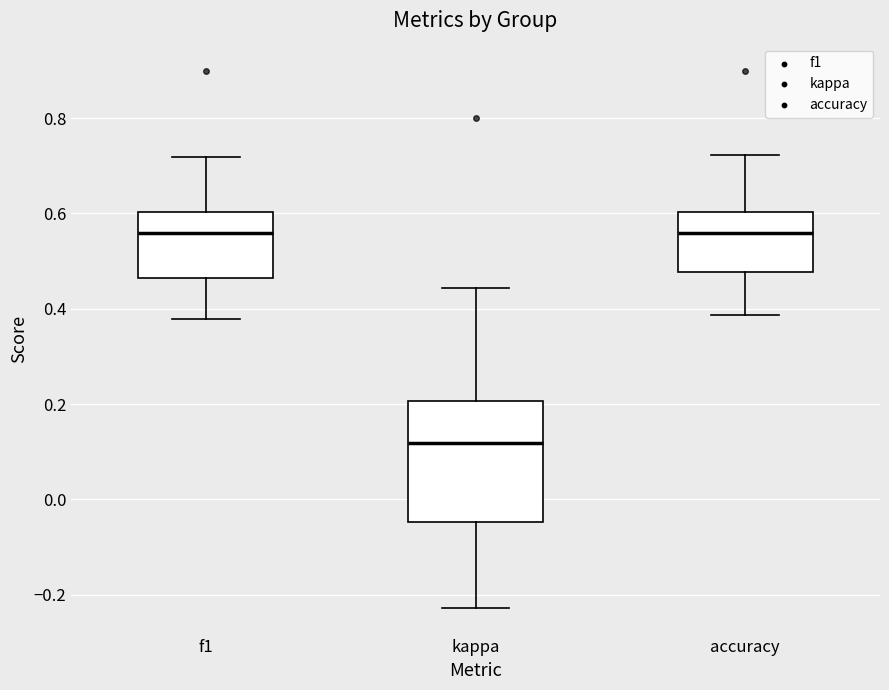

Reading left to right, transcribe this box plot: for each box, give where its median line is, the range the box spans, and where its two whiskers end, as read against the y-axis. The values are not printed on the chart, so give them approximately, as read against the axis.

f1: median 0.56, box 0.46 to 0.60, whiskers 0.38 to 0.72
kappa: median 0.12, box -0.04 to 0.20, whiskers -0.22 to 0.44
accuracy: median 0.56, box 0.48 to 0.60, whiskers 0.38 to 0.72